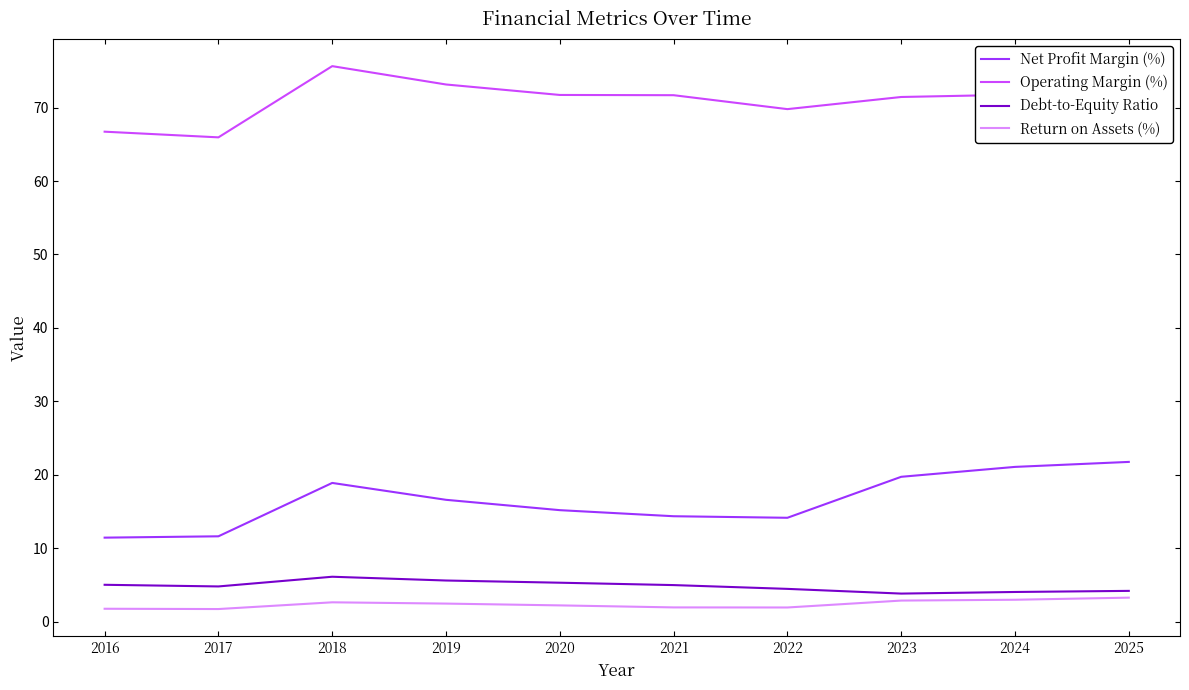

Does the chart display data point markers on the line(s)?

No